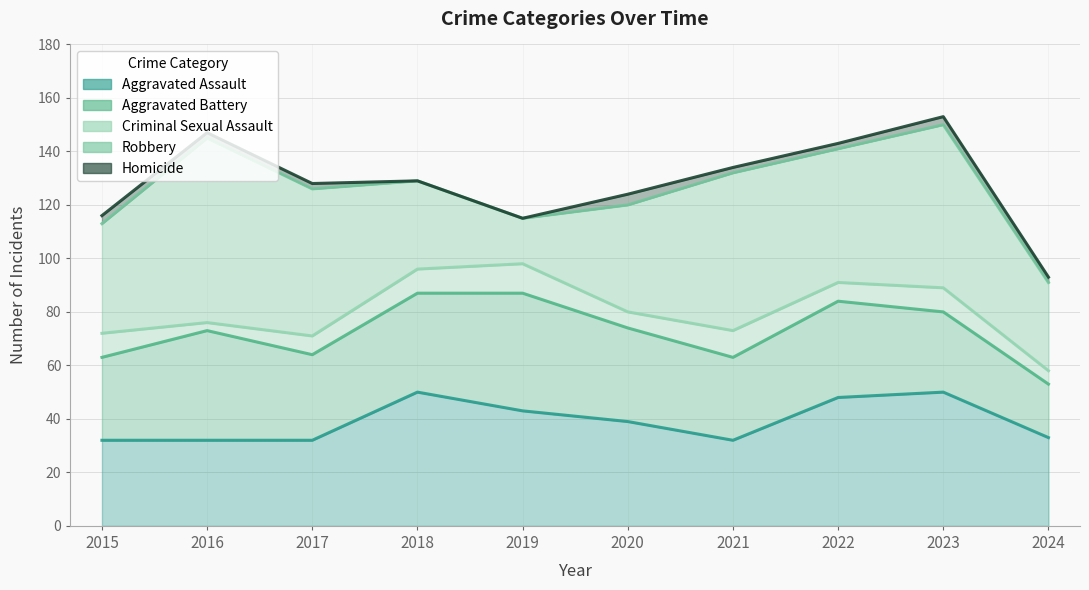

What is the spread (max minus min) of values at 2019?

72